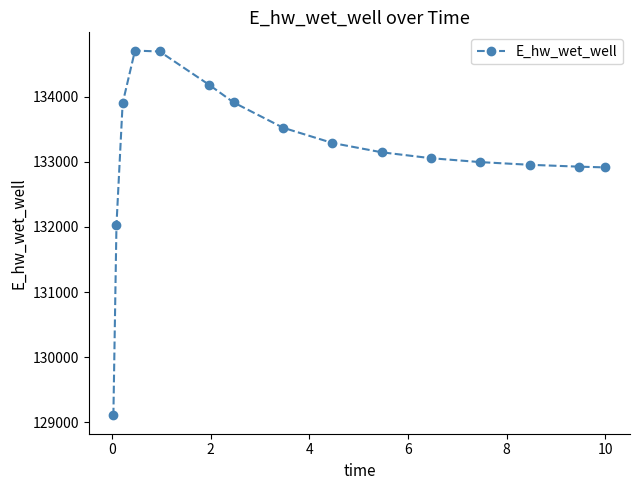

Does the chart have visible grid lines?

No